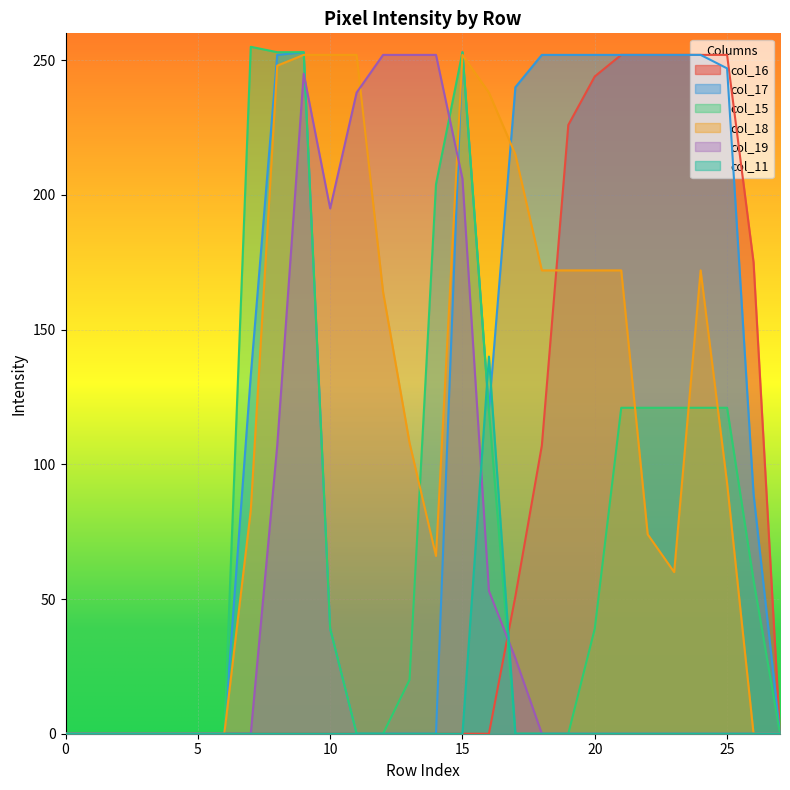

What is the total value across all series at 15?

964